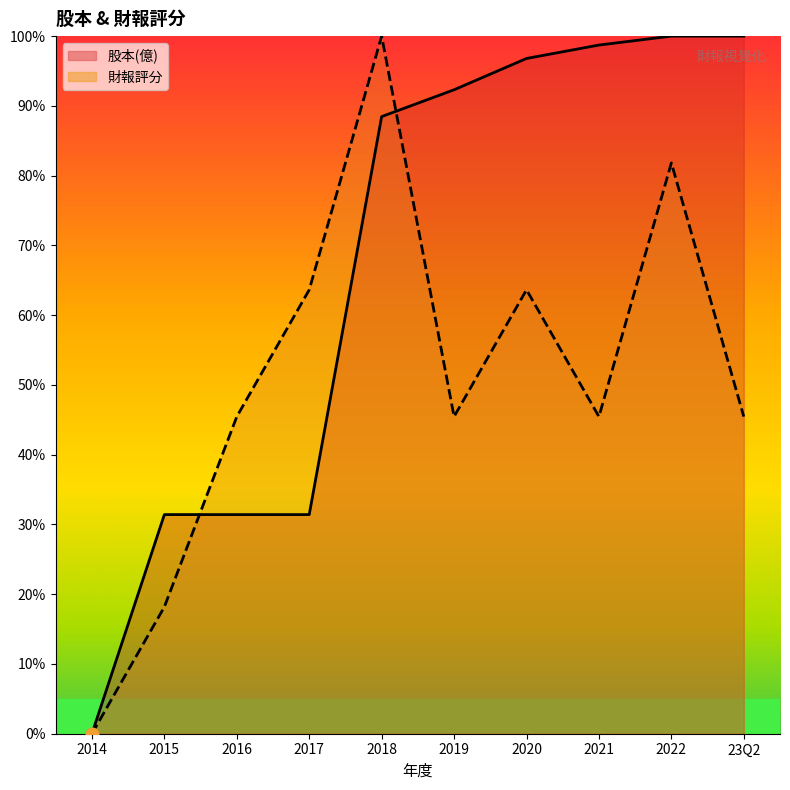

What is the total value across all series at 2020?

160.4